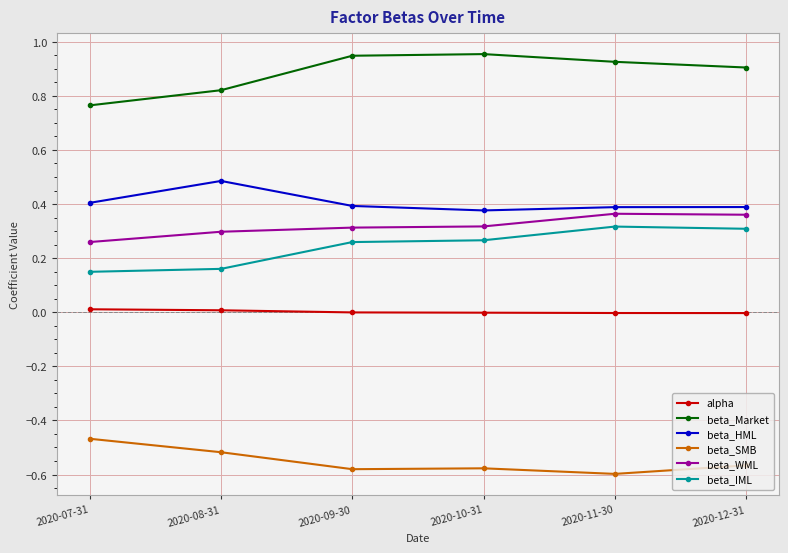

Which series changed the most between 2020-07-31 and 2020-12-31?

beta_IML